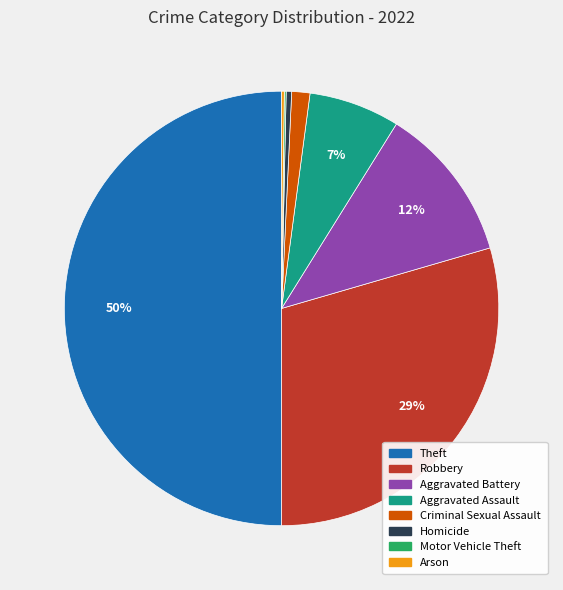

Between Theft and Robbery, which is larger?

Theft